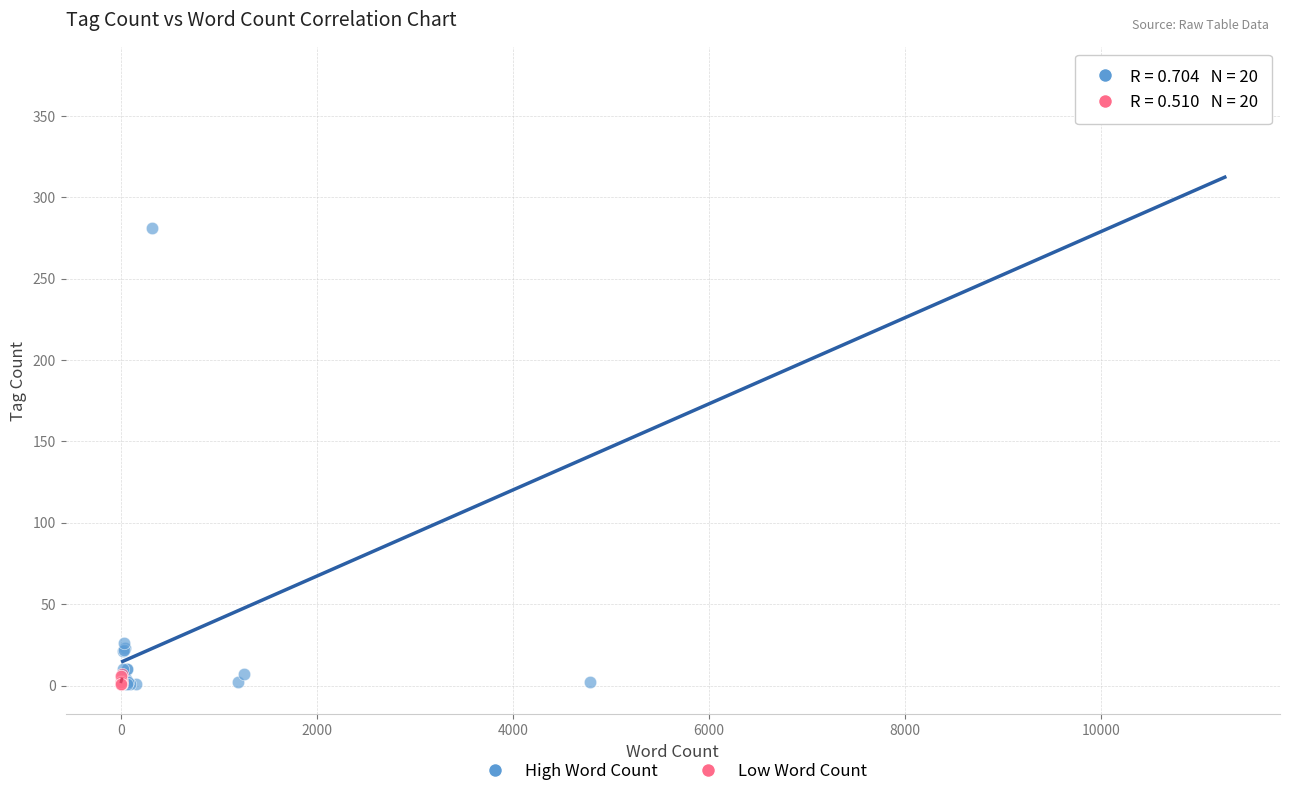

Which series reaches the maximum Y coordinate?

High Word Count